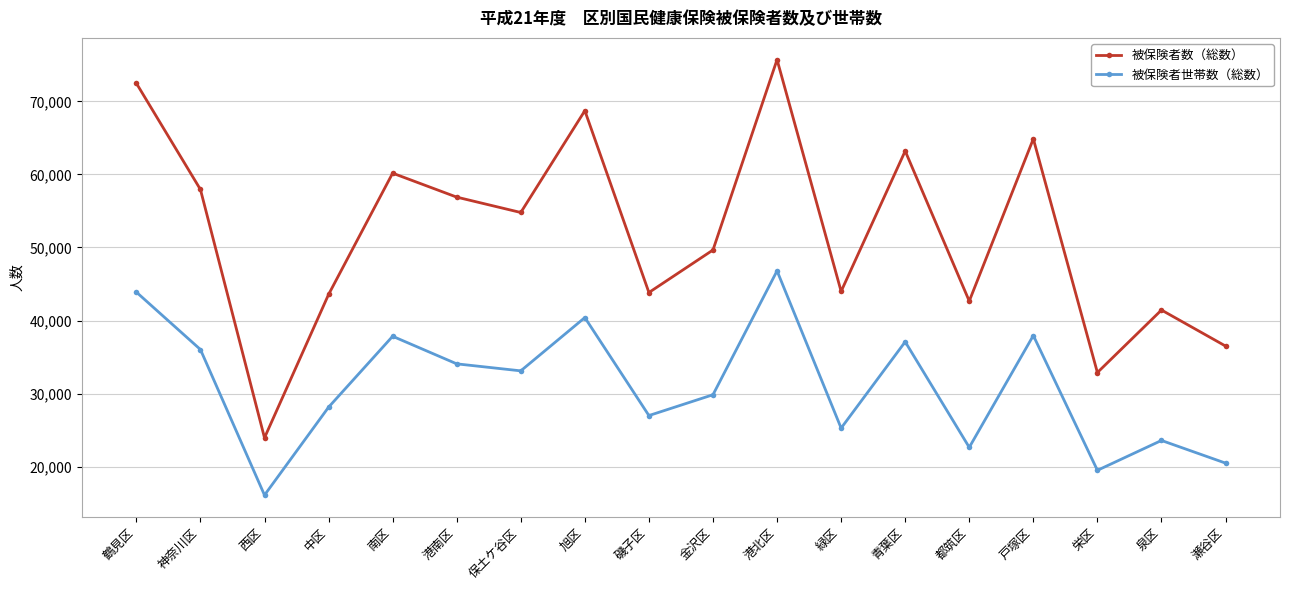

At which category does the chart reach its peak across all series?

港北区